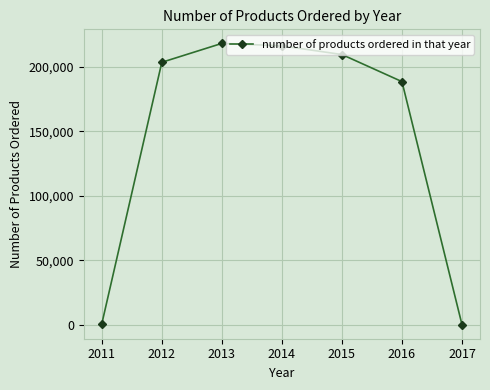

How many interior local peaks (higher than both neighbors) does the data have?

1